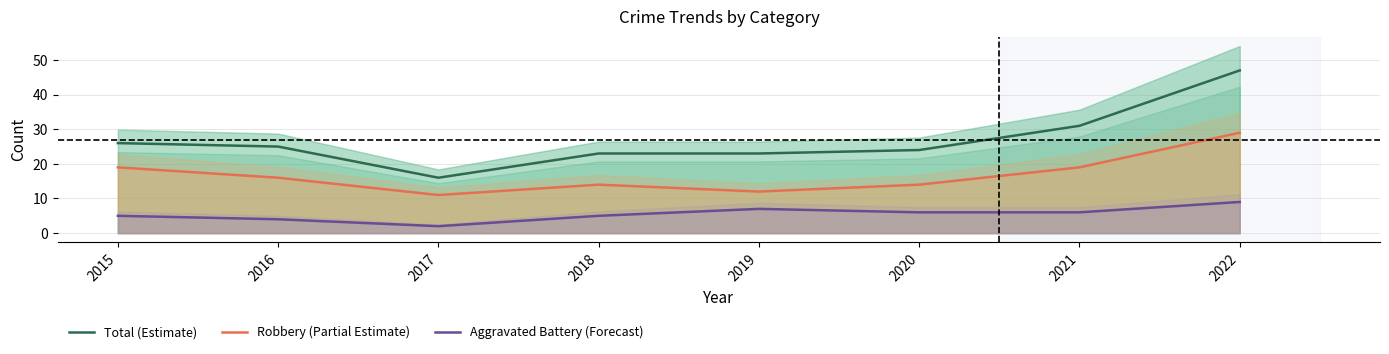

Where is Total (Estimate) nearest to the value 31?

2021